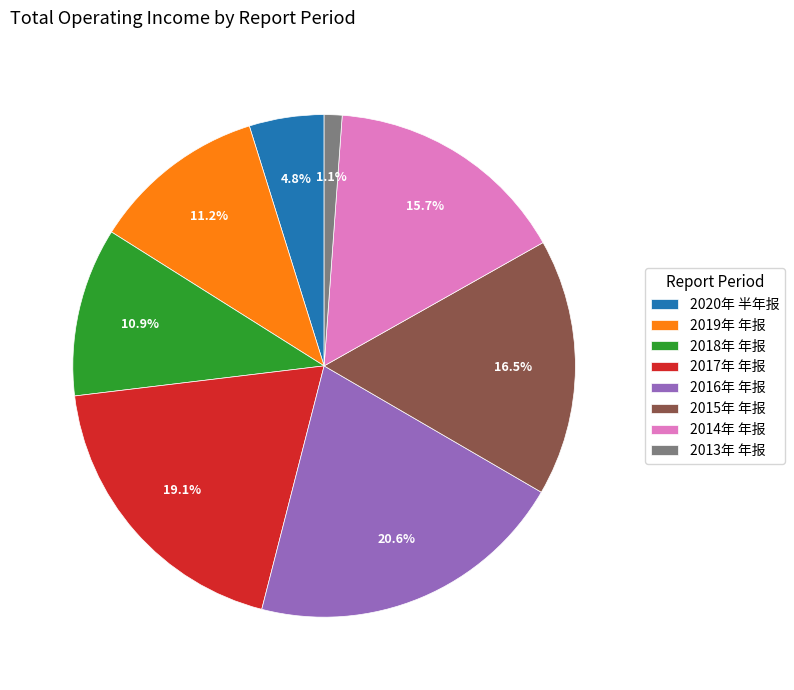

To the nearest percent, what is the average slice percentage?

12%